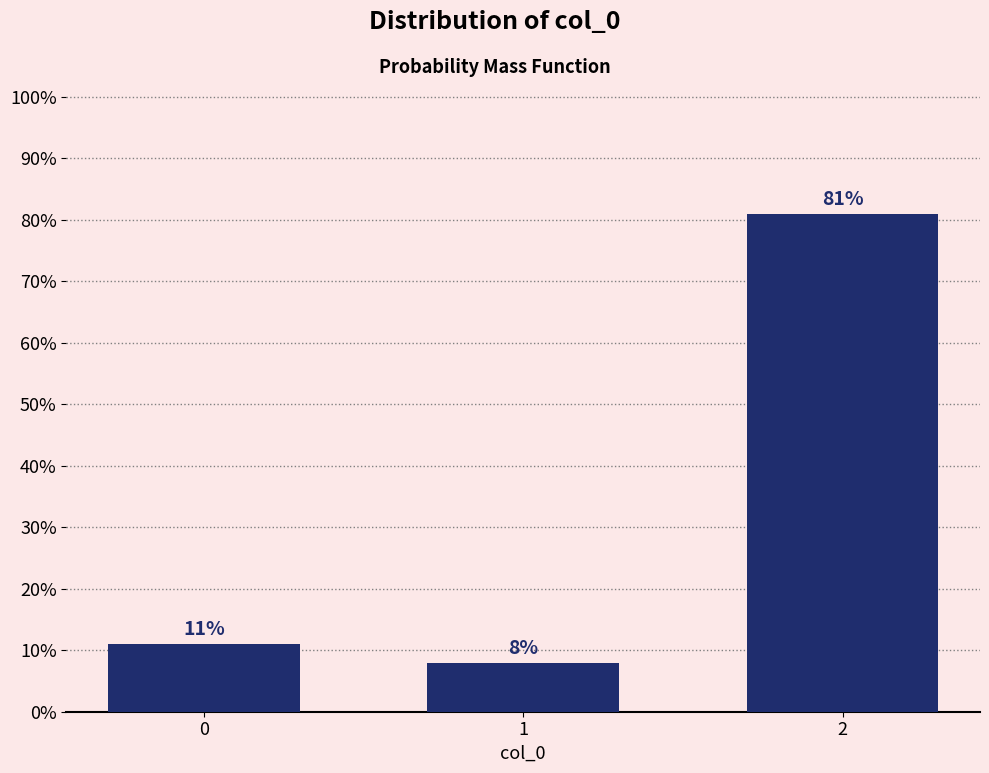

Reading left to right, transcribe all the data shown in this chart.

11	8	81